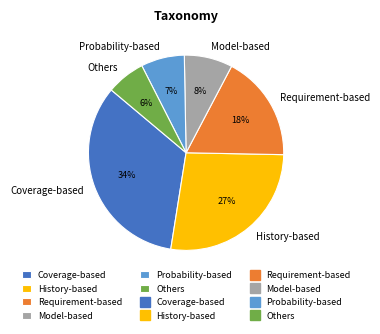

Is Coverage-based the majority of the pie?

No